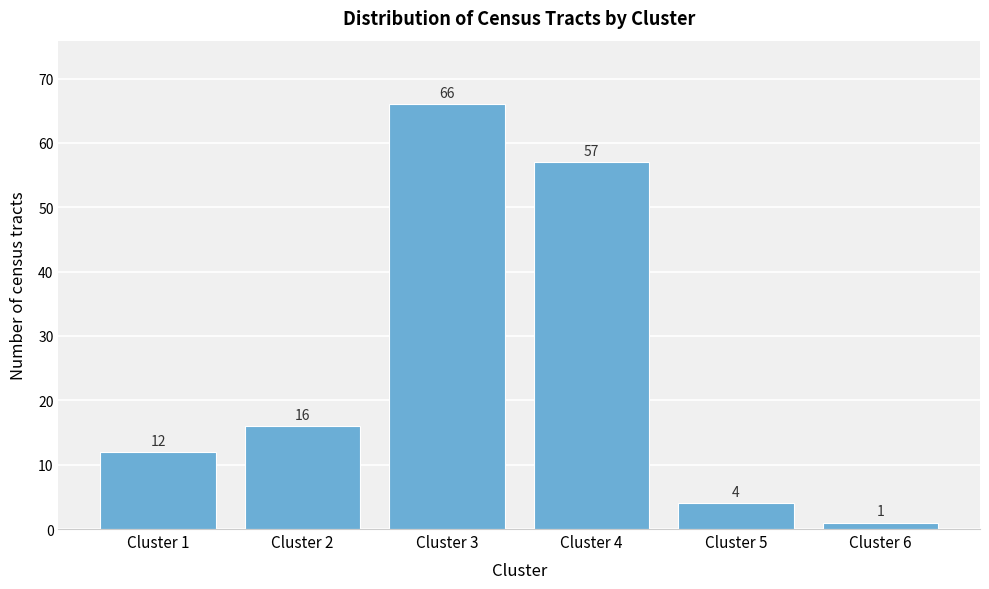

Reading right to left, list all the values displayed in this chart.

Cluster 6=1	Cluster 5=4	Cluster 4=57	Cluster 3=66	Cluster 2=16	Cluster 1=12